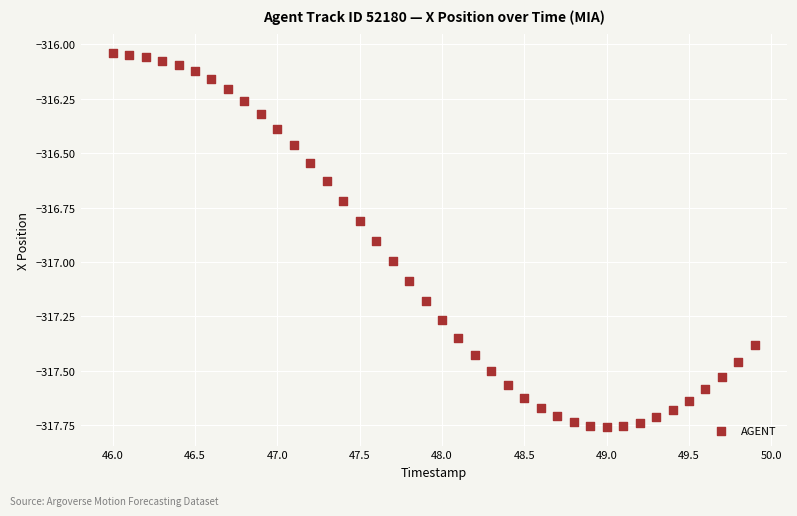

What is the range of Y values (max minus min)?

1.7